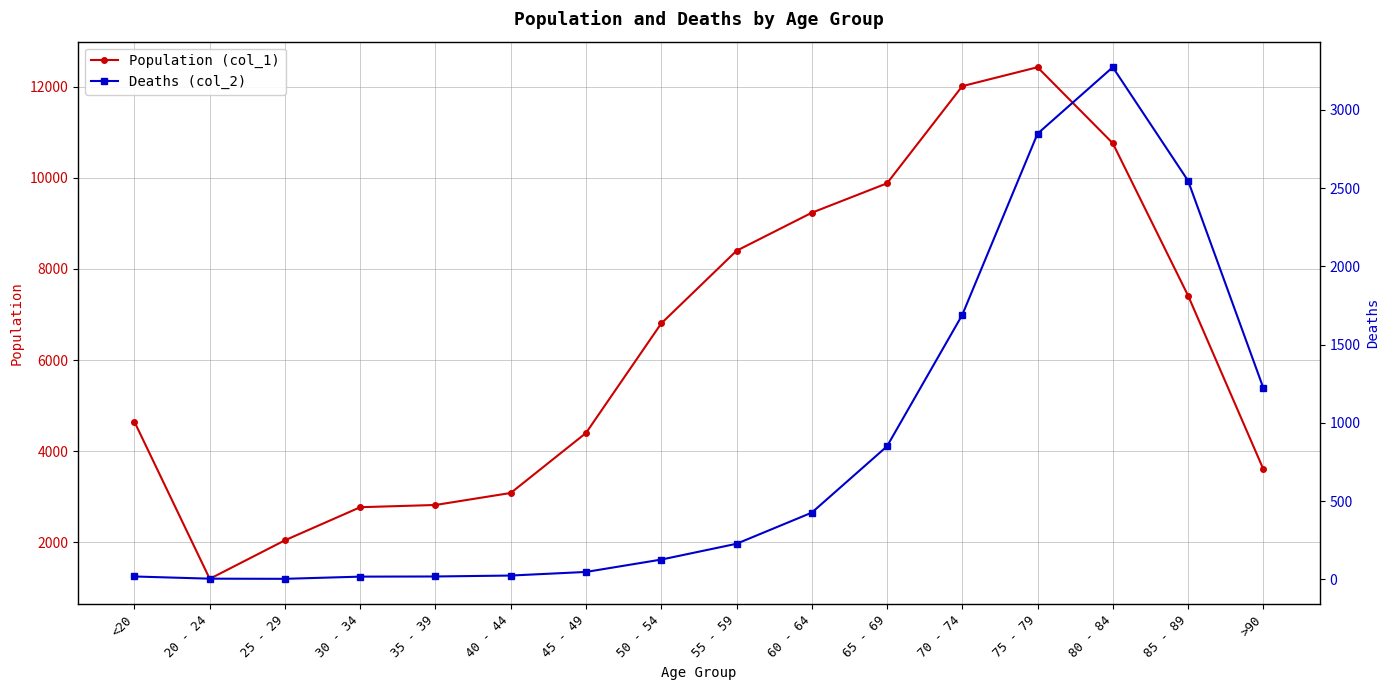

Where does the Deaths (col_2) series first go above 227?

60 - 64